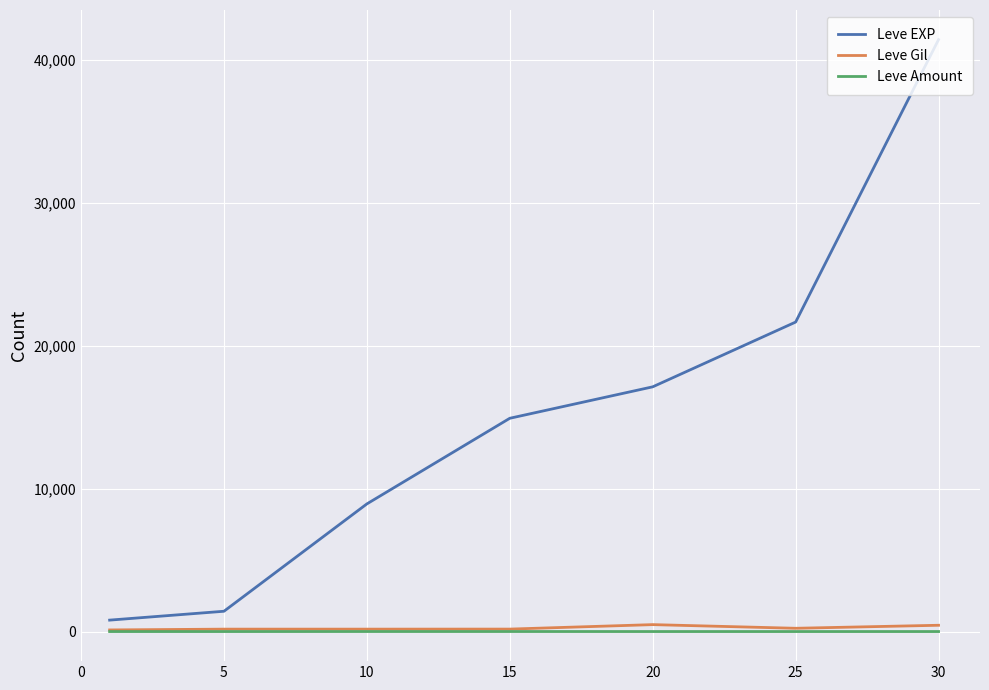

Which series has the largest total across all categories?

Leve EXP